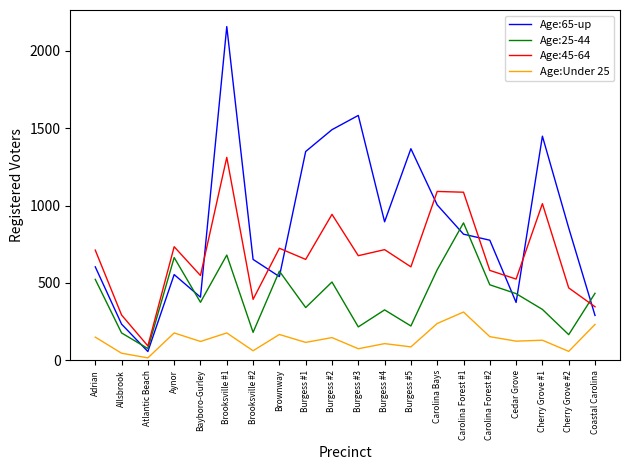

What is the approximate value of Age:65-up at Burgess #1?

1349